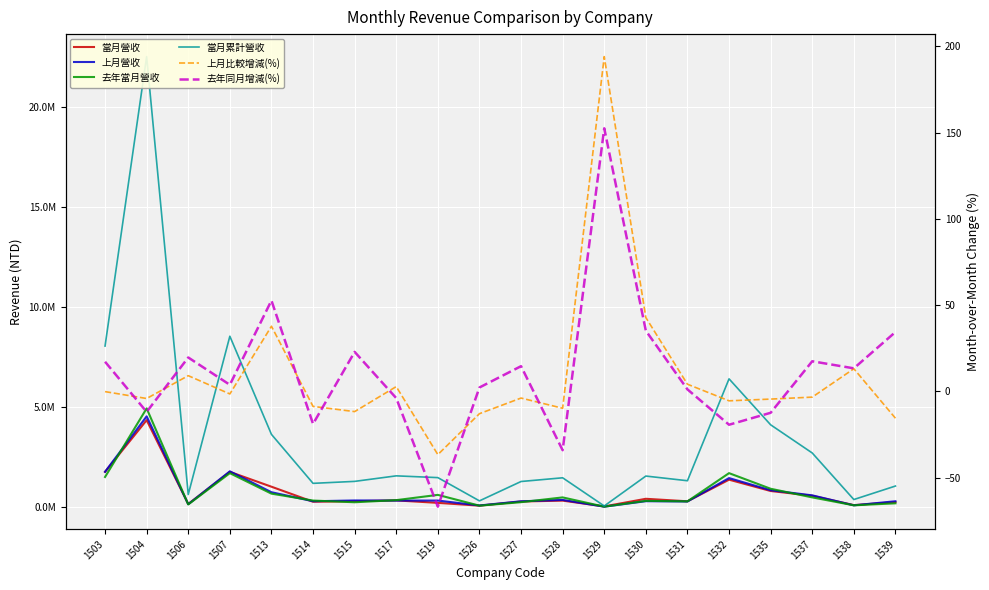

What are all the series names shown in the legend?

當月營收, 上月營收, 去年當月營收, 當月累計營收, 上月比較增減(%), 去年同月增減(%)